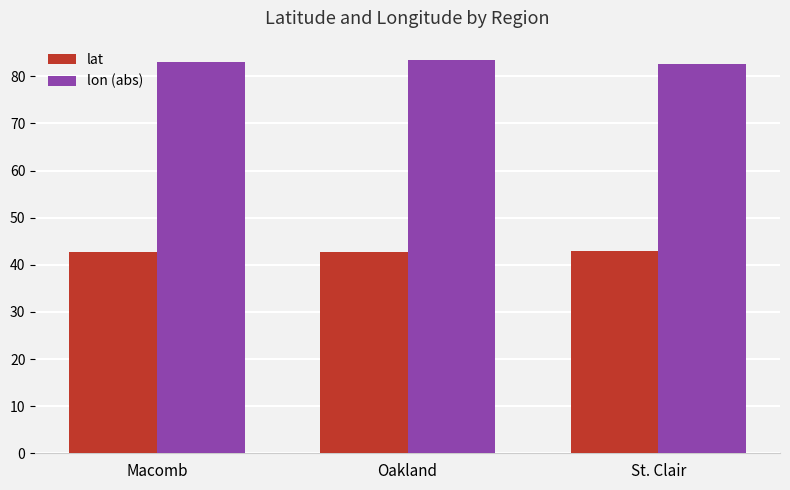

Is it true that lat equals 26.3 at St. Clair?

False